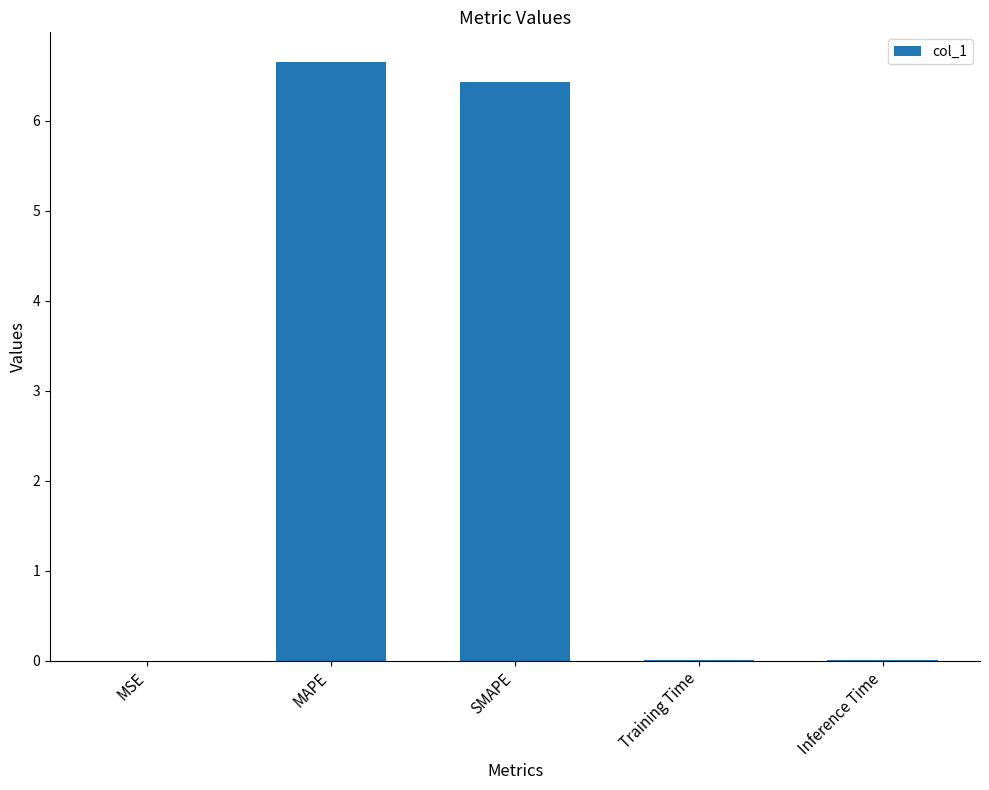

Does the chart contain stacked bars?

No